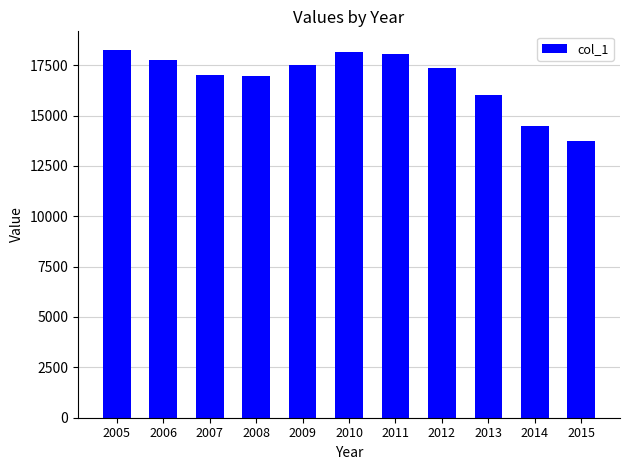

How many data points does each series have?

11